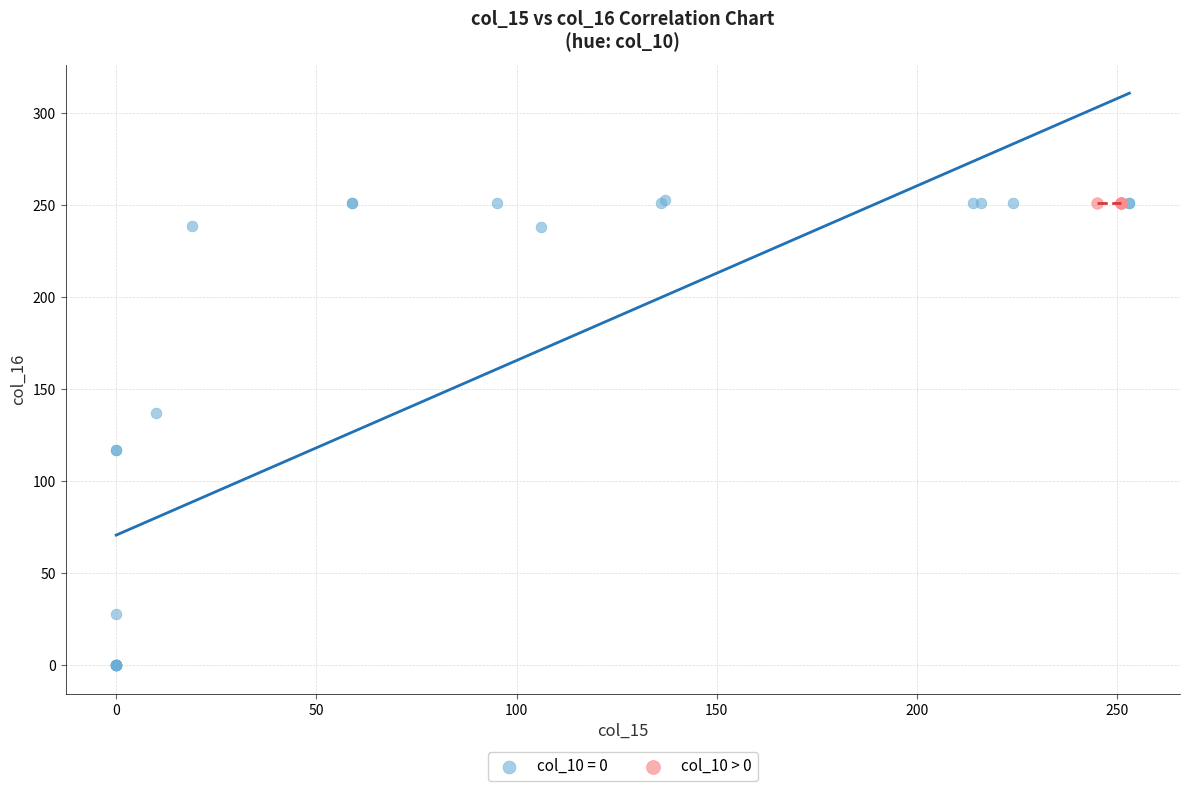

Which series reaches the minimum Y coordinate?

col_10 = 0